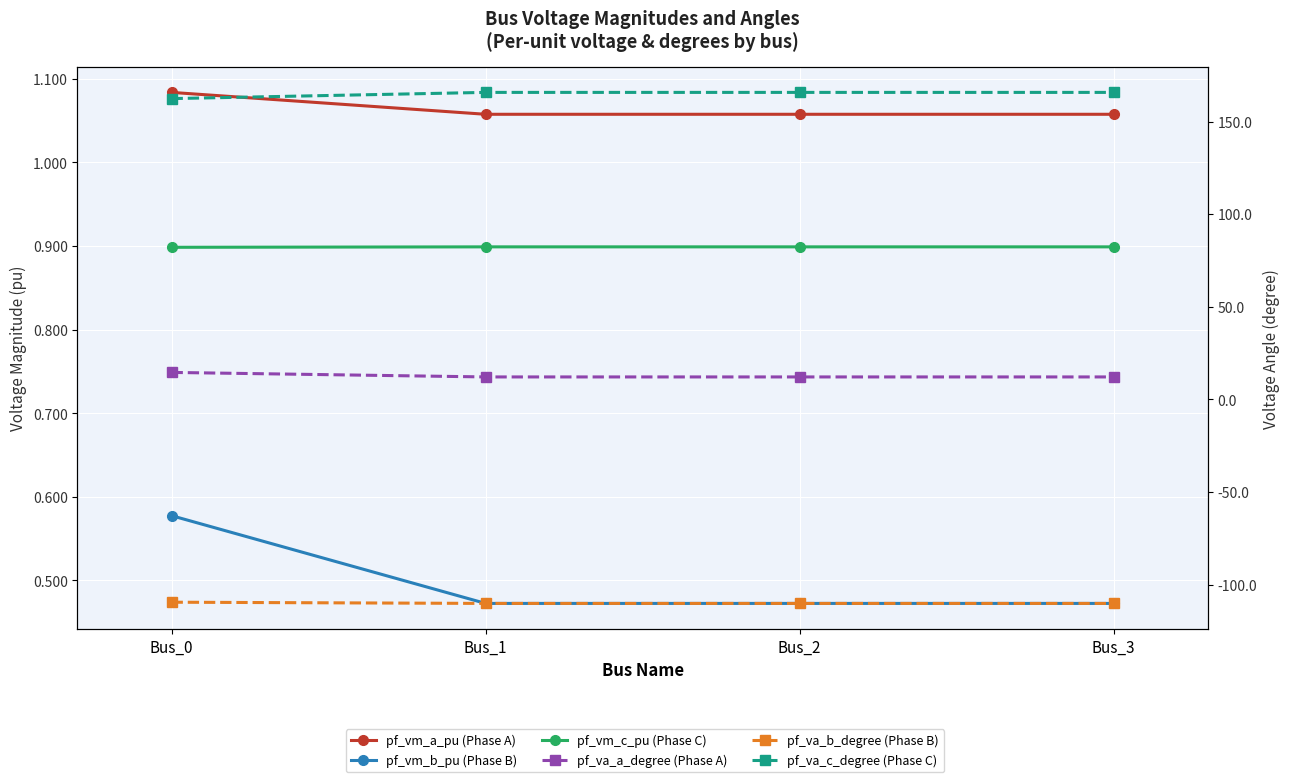

Rank the series at Bus_1 from lowest to highest value.

pf_va_b_degree (Phase B), pf_vm_b_pu (Phase B), pf_vm_c_pu (Phase C), pf_vm_a_pu (Phase A), pf_va_a_degree (Phase A), pf_va_c_degree (Phase C)